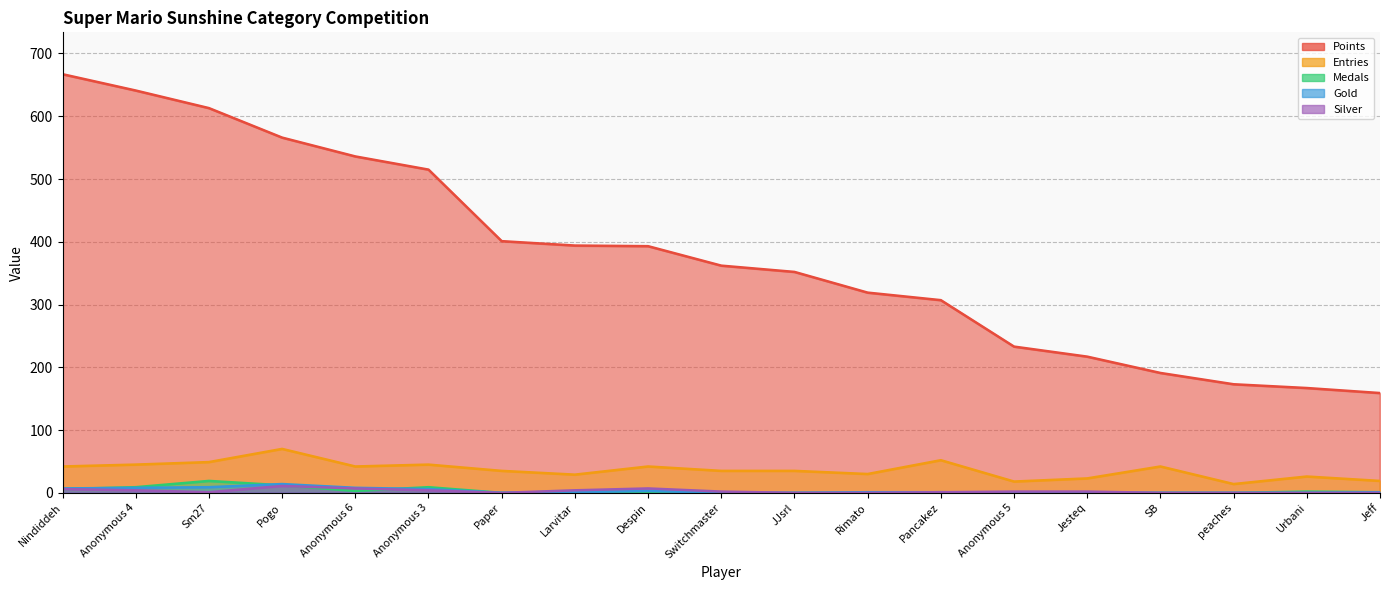

Which series has the largest total across all categories?

Points